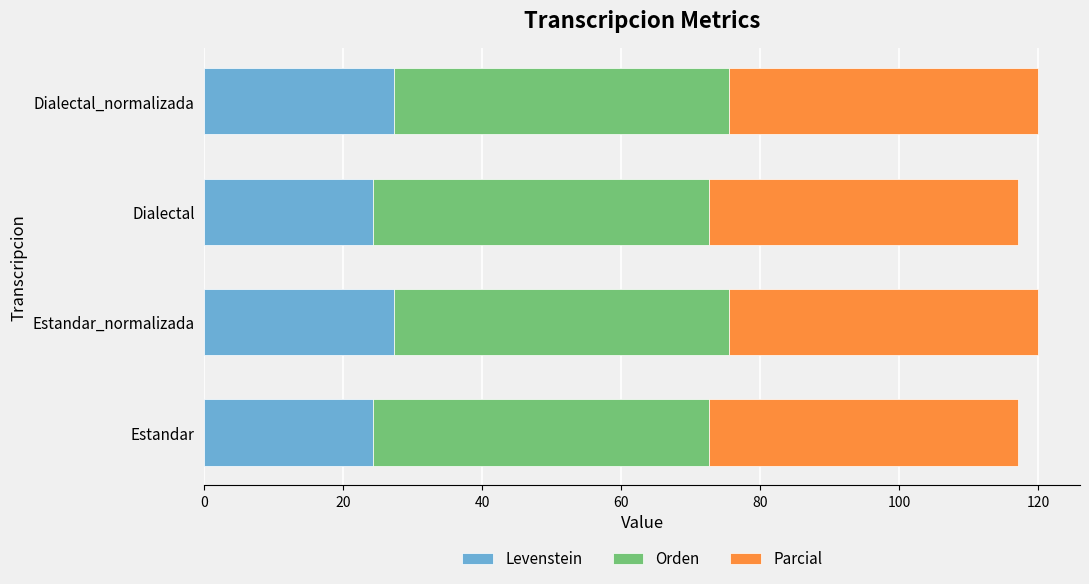

What is the sum of all Levenstein values?

103.2